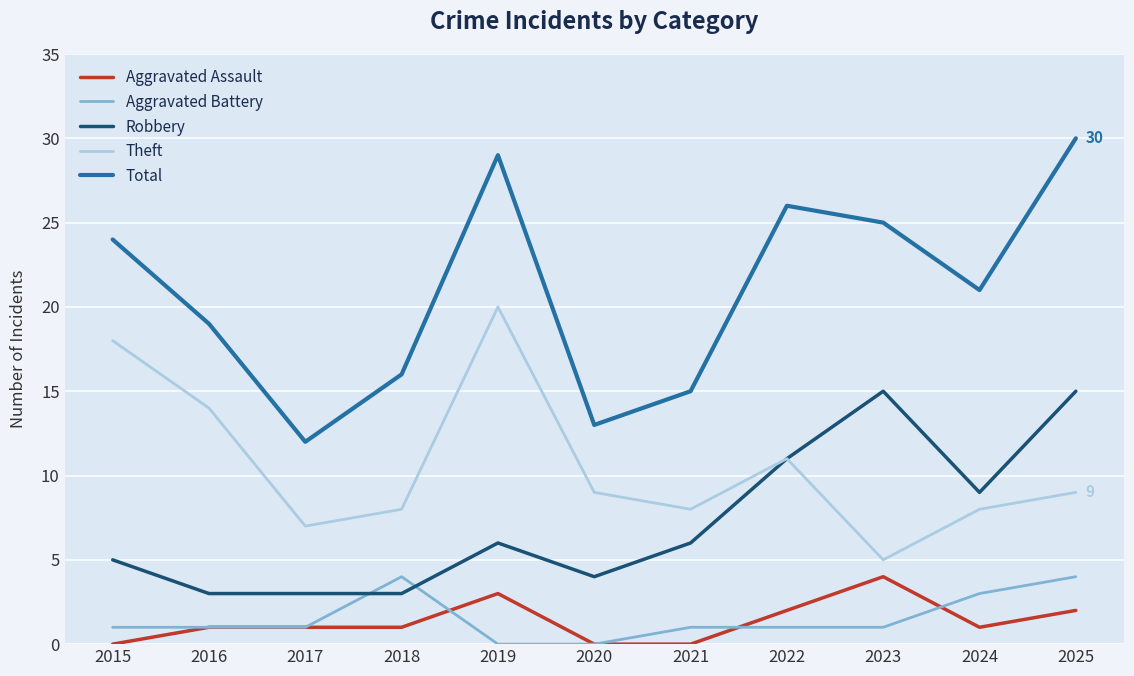

What is the sum of all Aggravated Assault values?

15